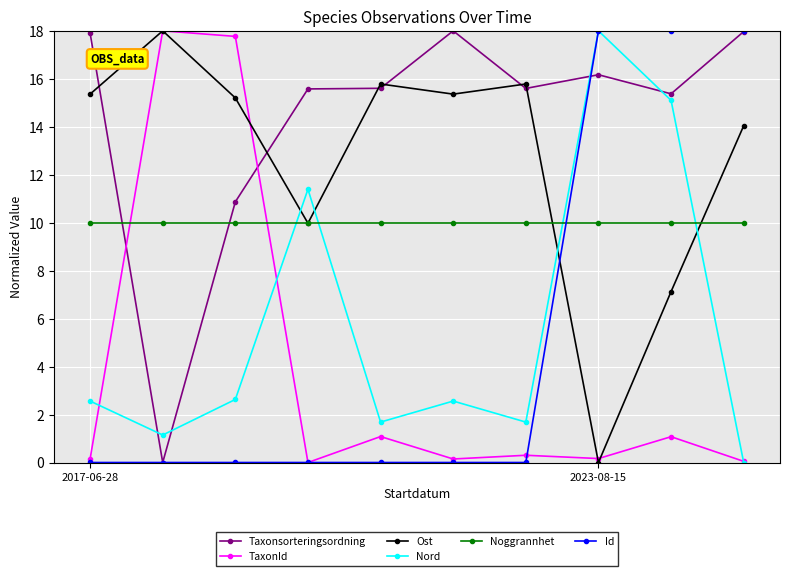

True or false: Ost has more than 2 points higher than both neighbors.

True